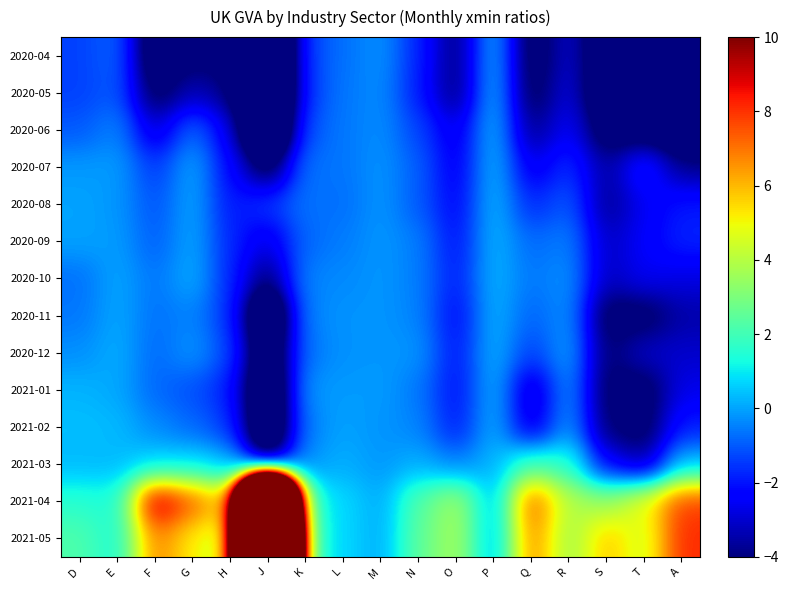

How many distinct data groups are displayed?

14